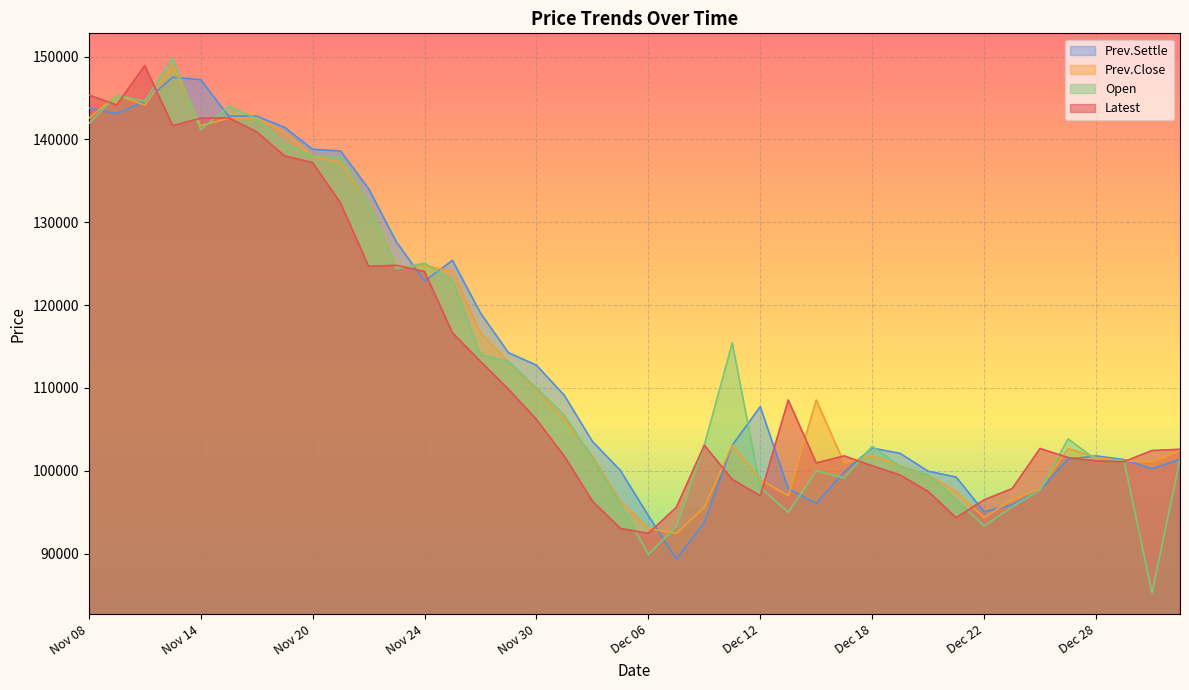

What is the value of the Open point at the 9th from the left?

138000